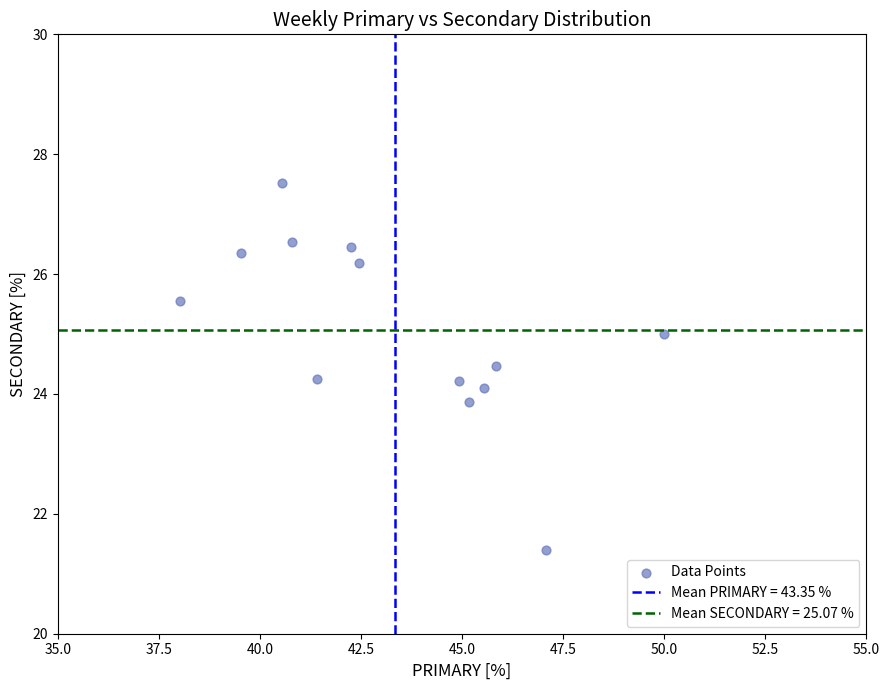

What is the range of X values (max minus min)?

12.0